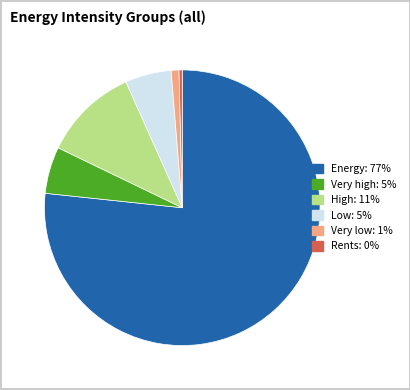

Is it true that High is 11% of the pie?

True